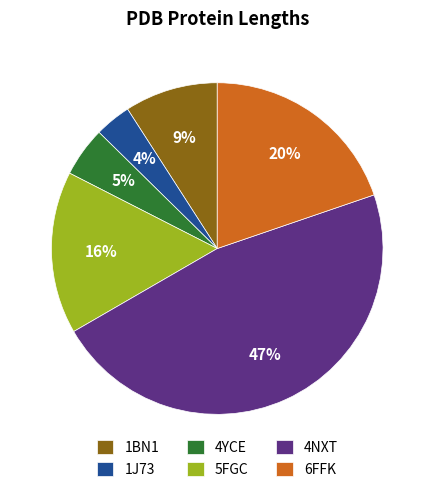

To the nearest percent, what is the difference between the largest and smallest slice percentages?

43%